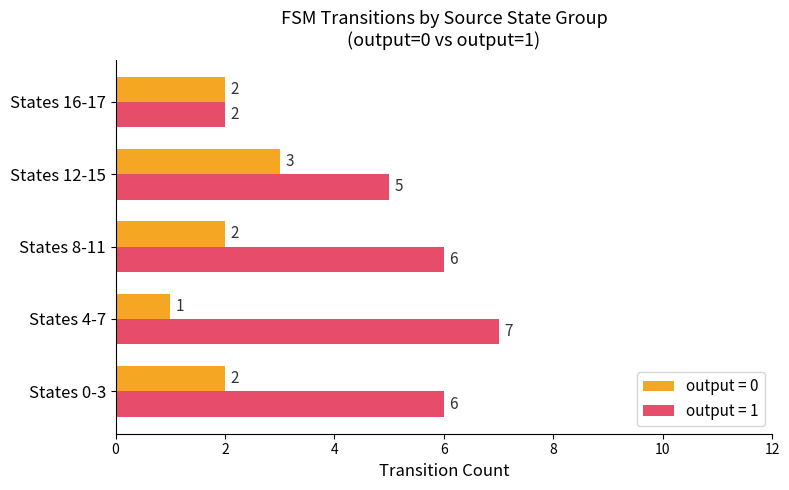

At which category does the chart reach its peak across all series?

States 4-7